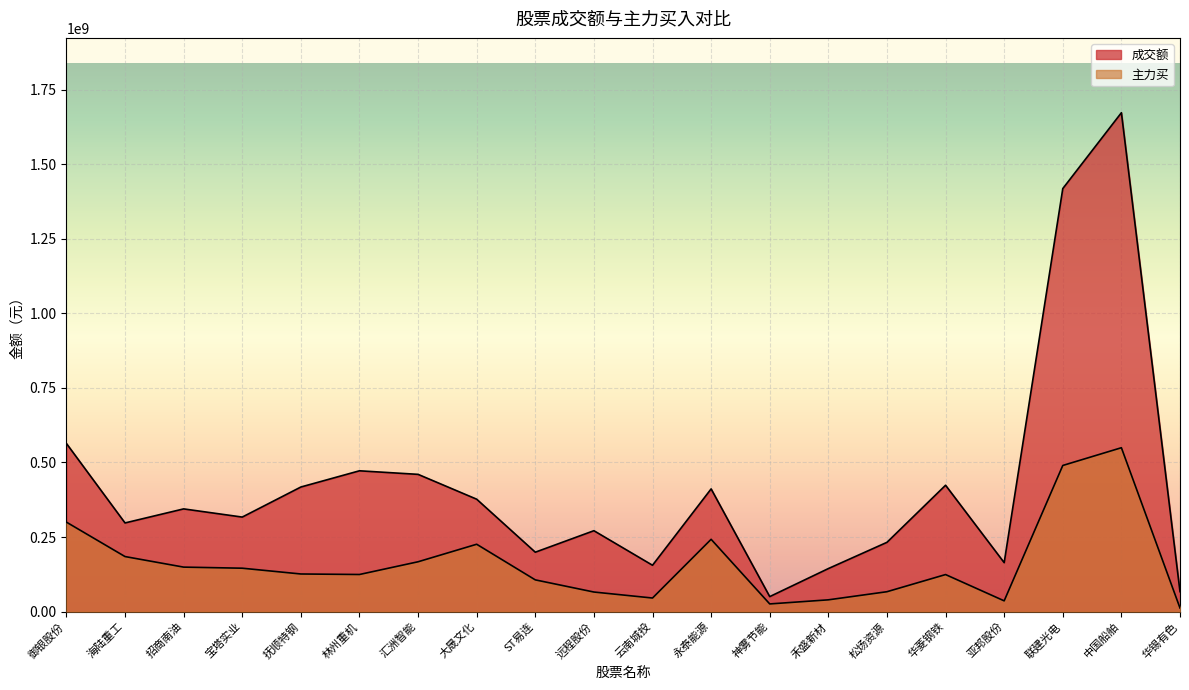

Reading left to right, what are all the values shown in this chart?

成交额: 563746546	297173477	344269145	316822864	417627127	472013660	460086217	376778455	199060184	271117672	155259239	411328990	50134600	144125466	232142355	423571453	163982502	1418426768	1672796799	66745375
主力买: 299897466	184437031	149018212	145380202	125999057	124284106	166956553	225702338	106246476	65480889	45386850	242270912	25575224	39327093	66536113	124062346	35926755	489886693	549369725	11868074